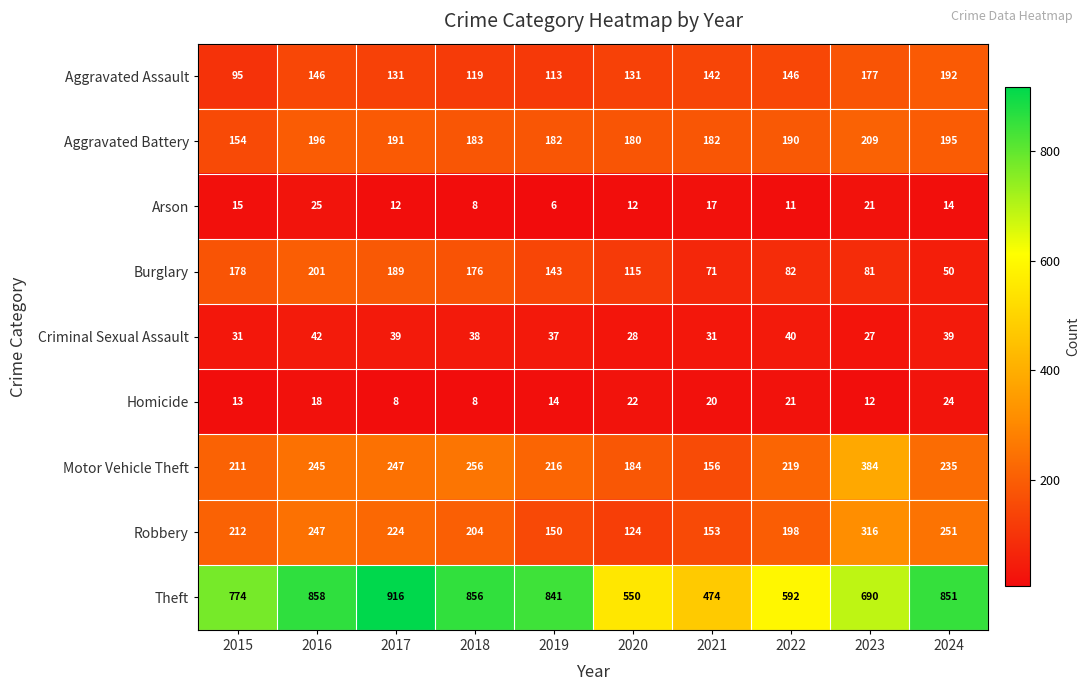

Rank the series at 2020 from highest to lowest value.

Theft, Motor Vehicle Theft, Aggravated Battery, Aggravated Assault, Robbery, Burglary, Criminal Sexual Assault, Homicide, Arson